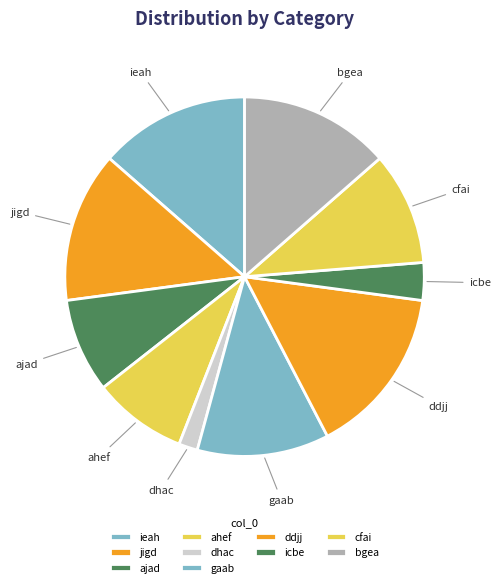

Between ajad and ddjj, which is larger?

ddjj